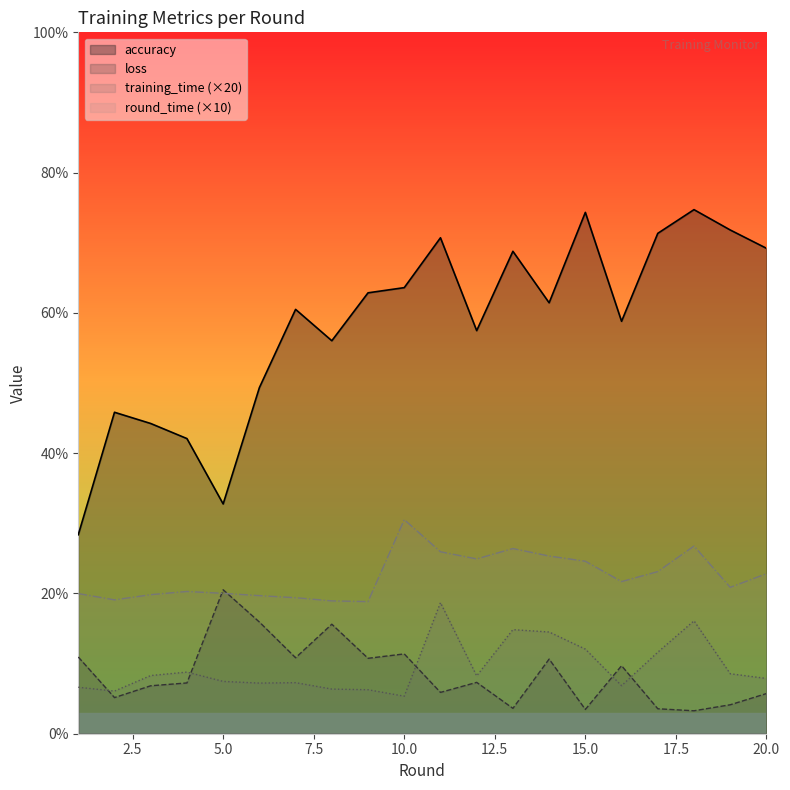

How many lines are shown in the chart?

4